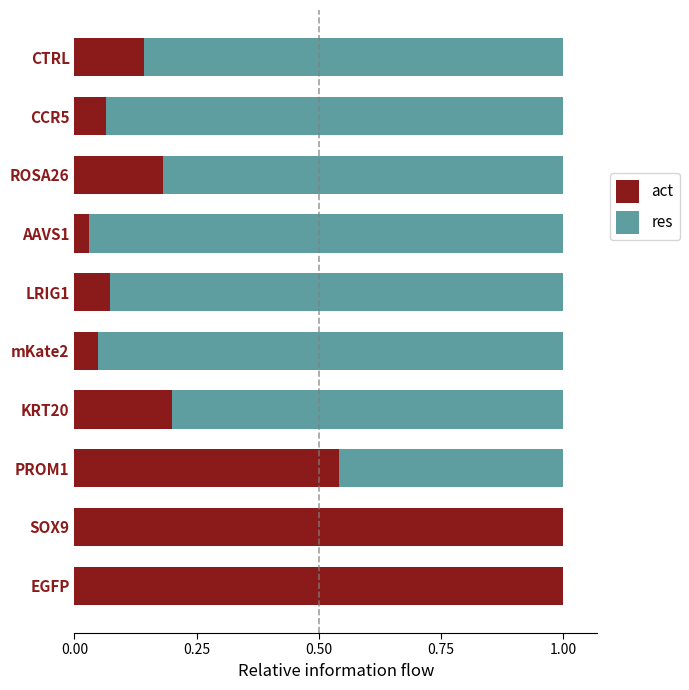

Count the number of categories in the chart.

10